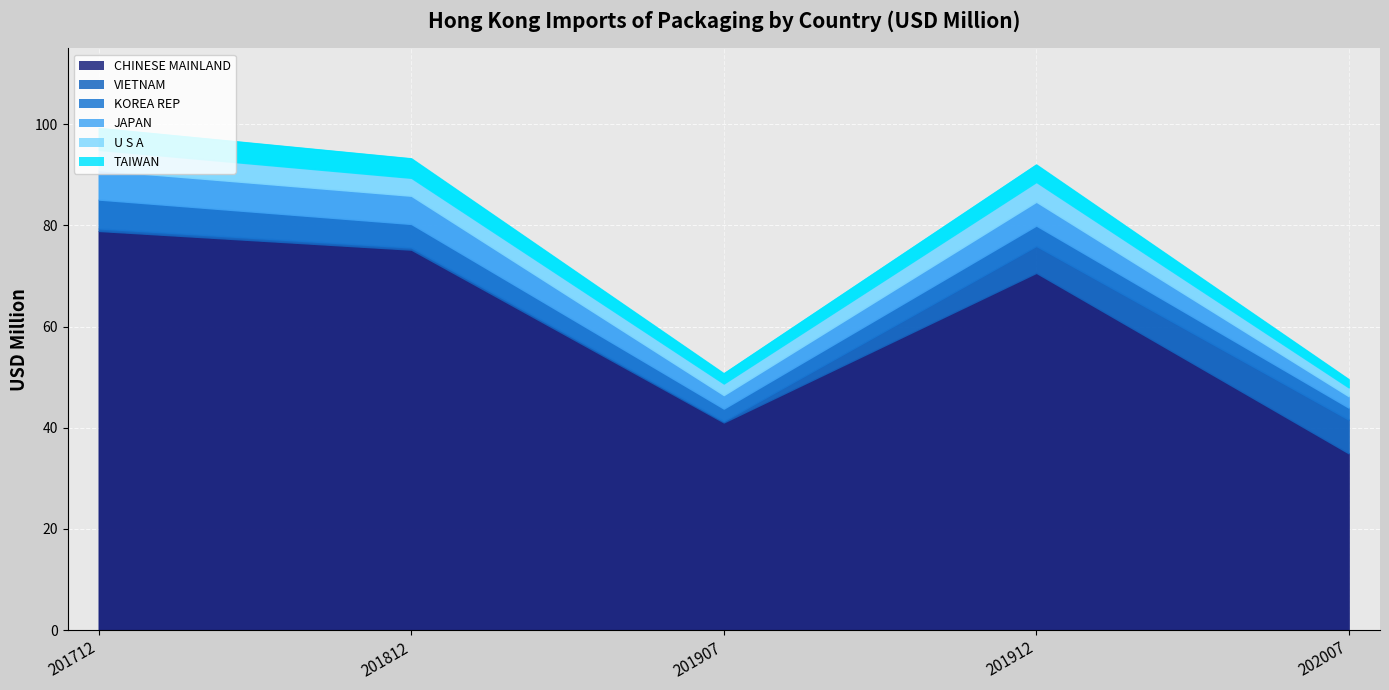

In U S A, how many points are lower than both neighbors (excluding endpoints)?

1